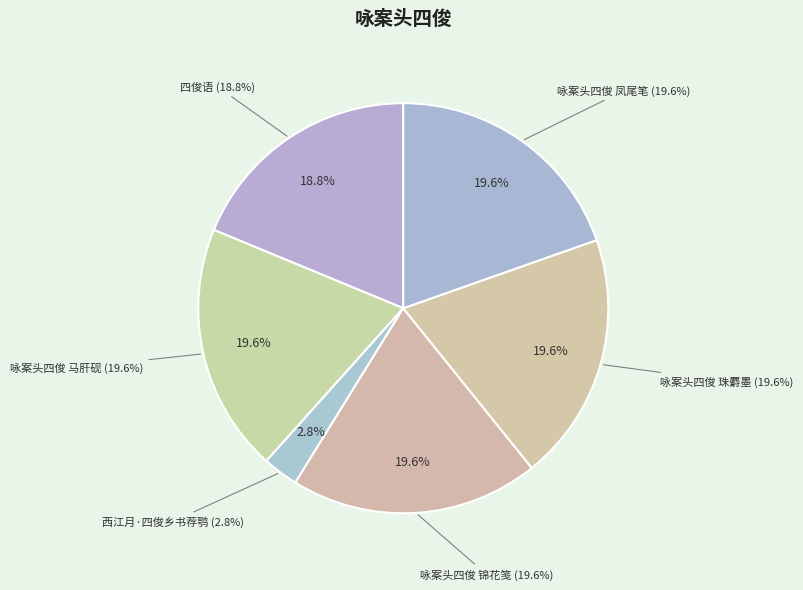

Which slice is the smallest?

西江月·四俊乡书荐鹗